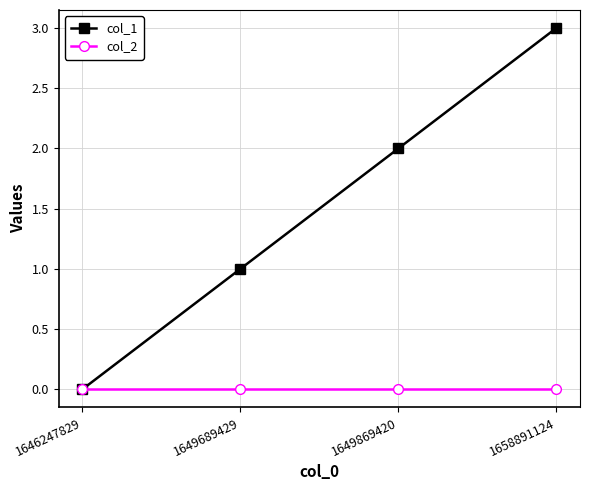

The col_1 series shows 1 at 1649689429. True or false?

True